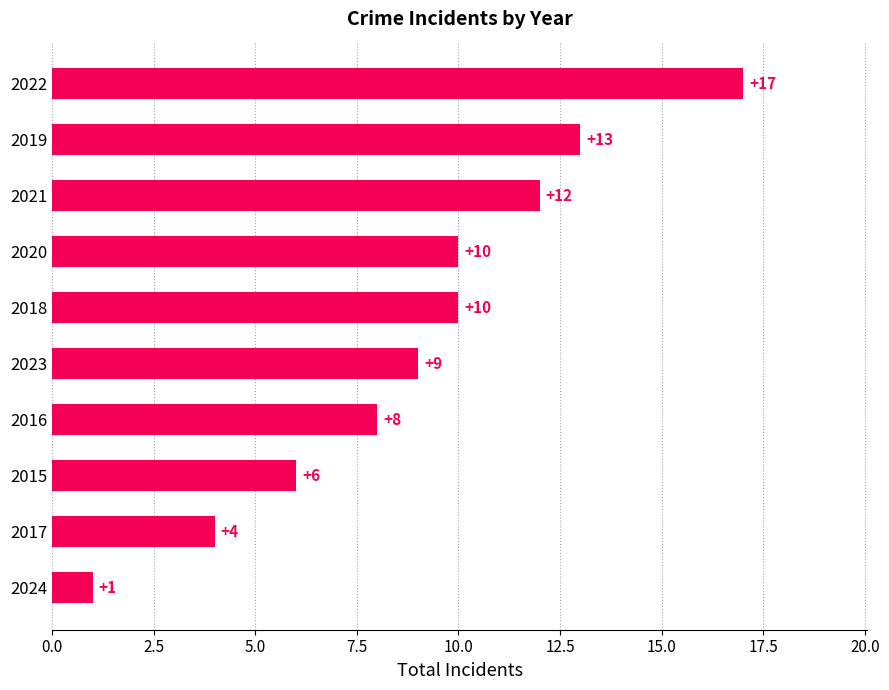

How many bars are there in total?

10